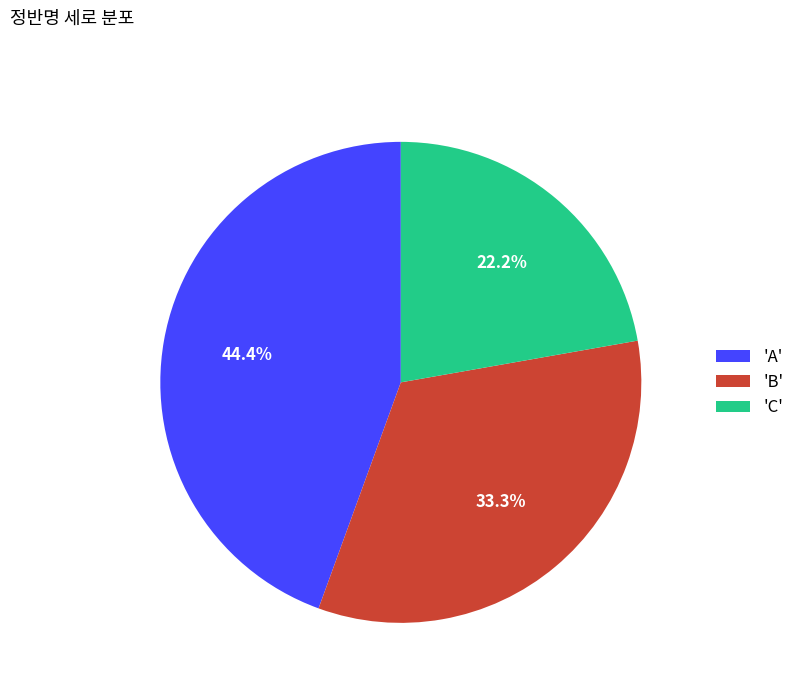

To the nearest percent, what is the difference between the largest and smallest slice percentages?

22%